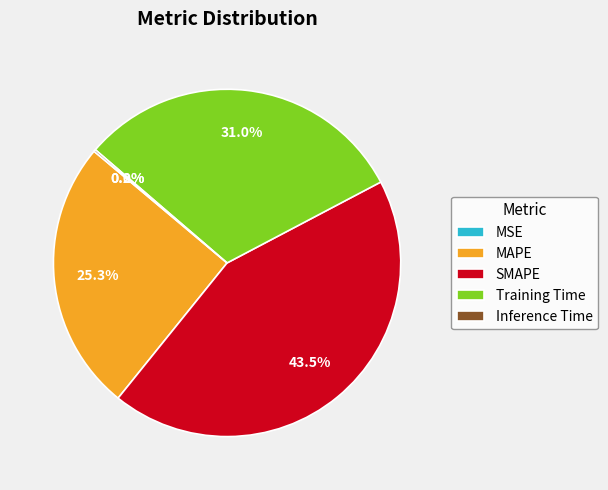

Does SMAPE account for over 50% of the chart?

No